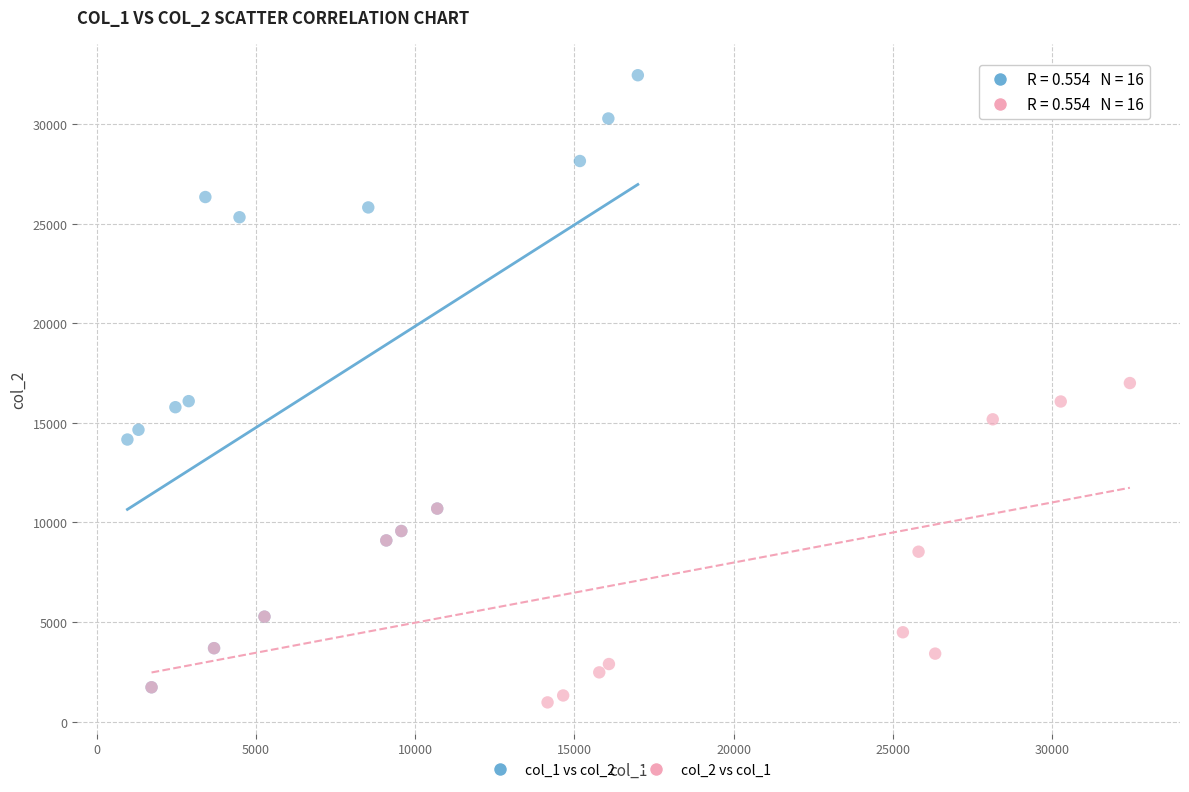

What are all the series names shown in the legend?

col_1 vs col_2, col_2 vs col_1